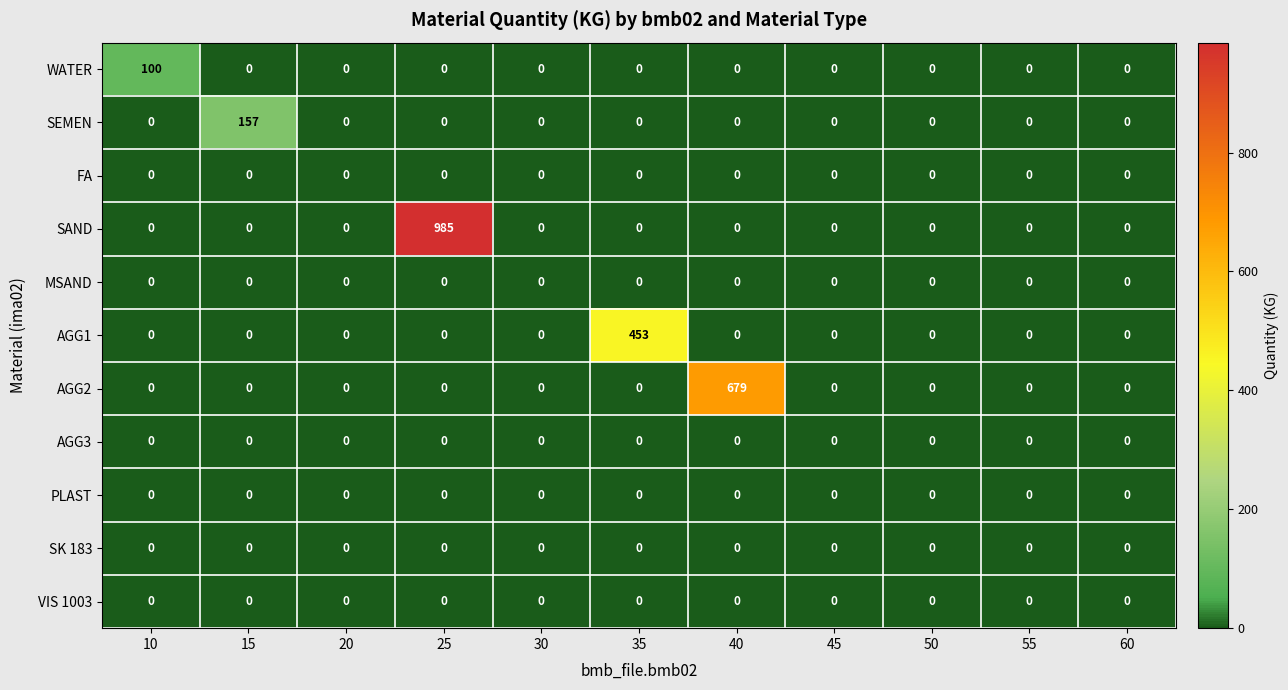

At which category does the chart reach its peak across all series?

25